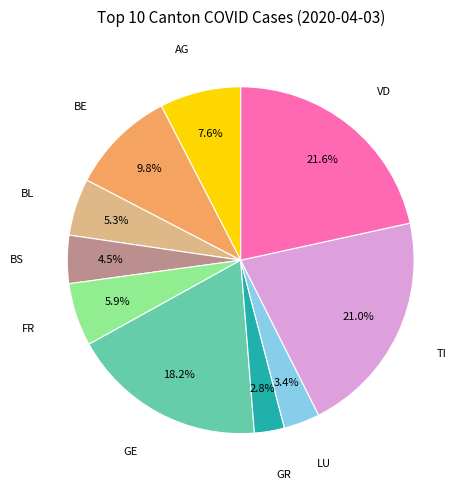

Is there a majority slice in this chart?

No